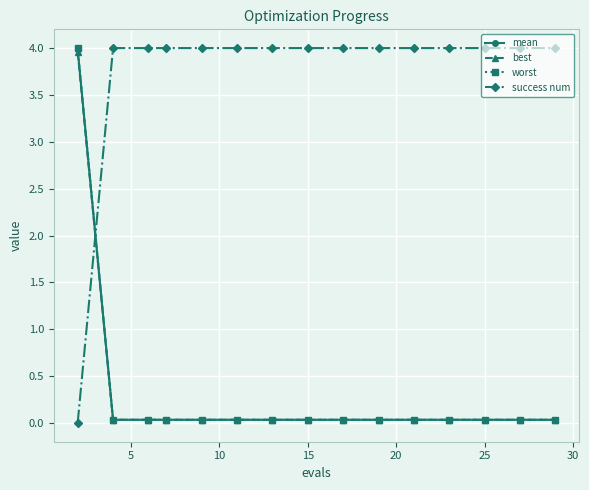

What is the average value of the mean series?

0.3